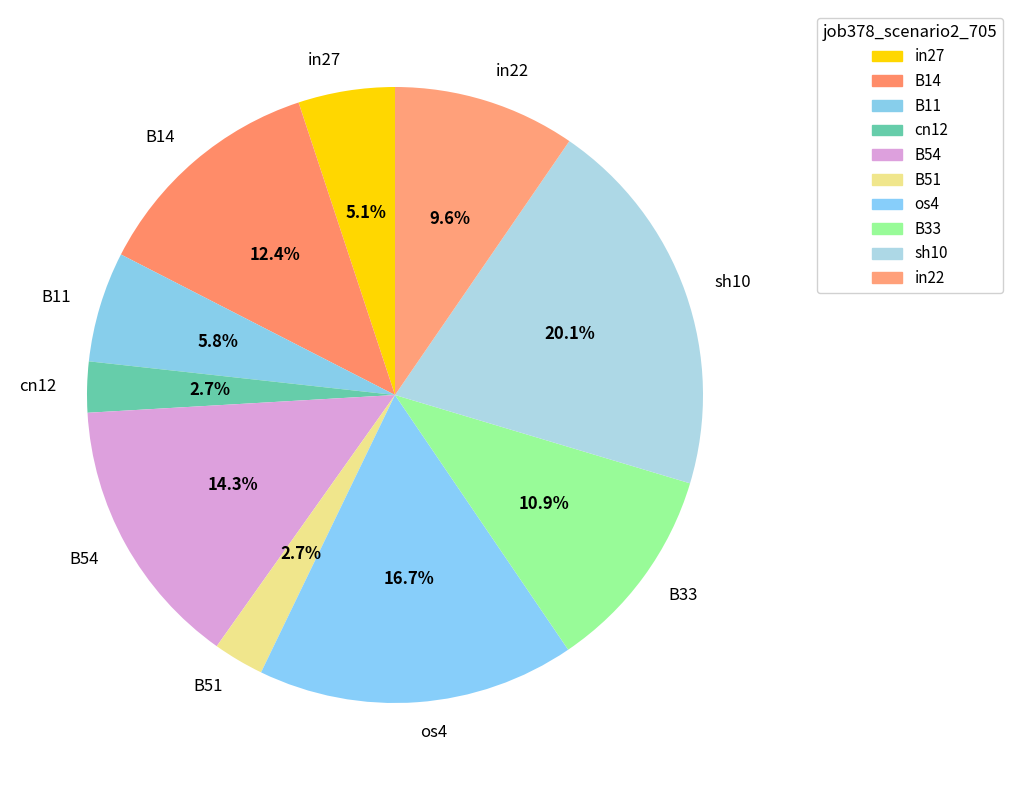

Is the sum of B51 and os4 greater than half?

No